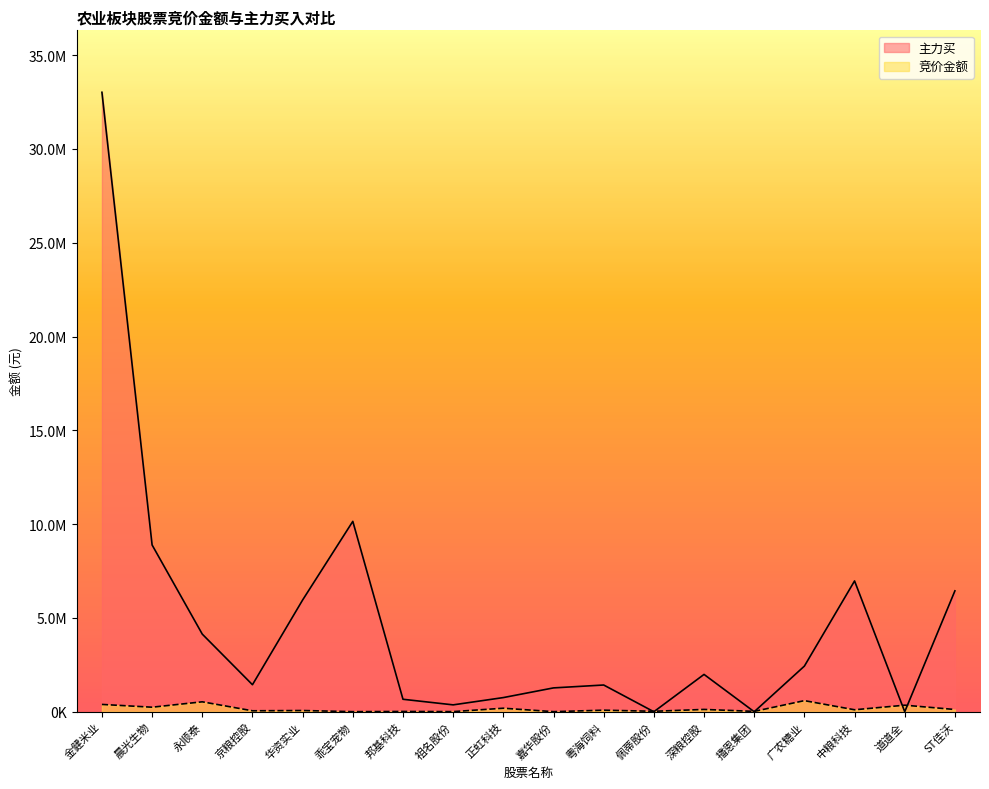

How many interior local peaks does the 竞价金额 series have?

8